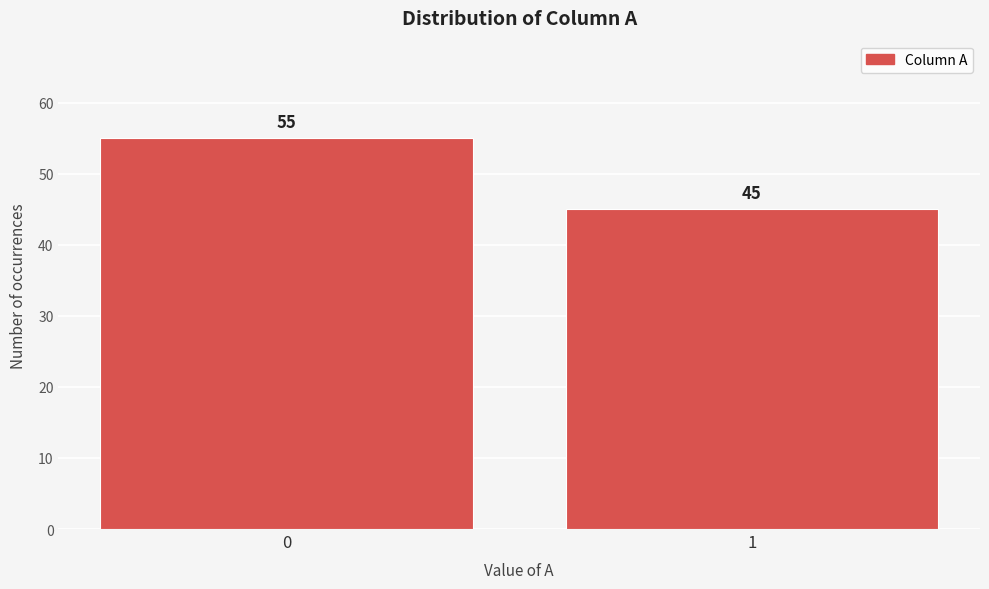

Reading left to right, transcribe all the data shown in this chart.

55	45